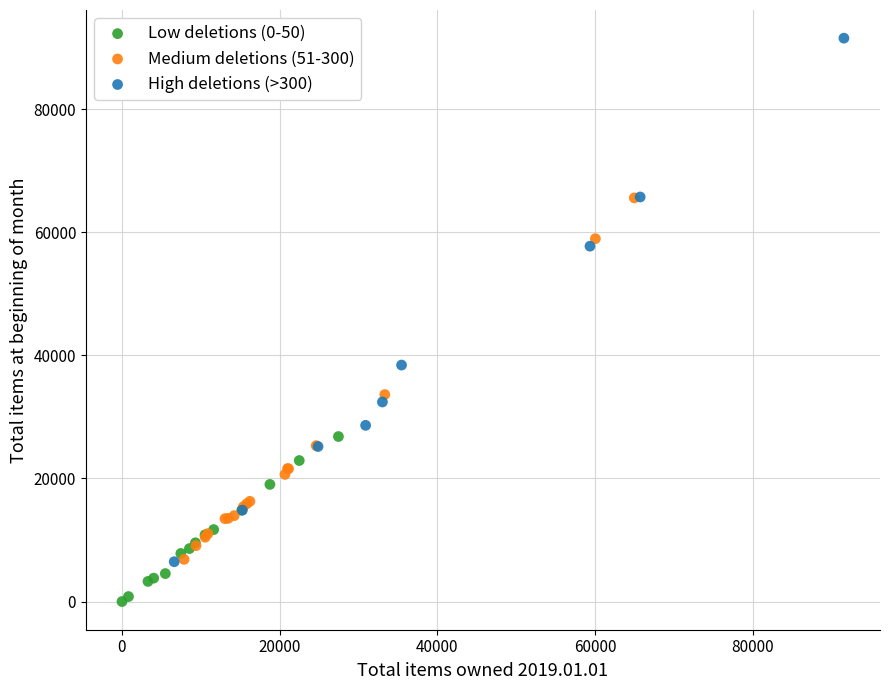

Which series reaches the minimum Y coordinate?

Low deletions (0-50)